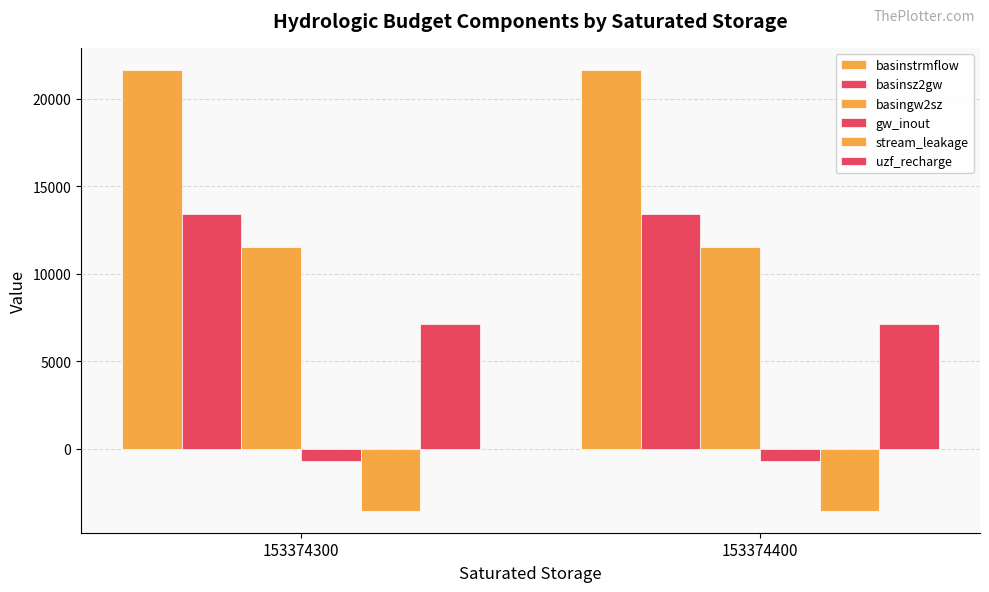

Which series changed the most between 153374300 and 153374400?

basinstrmflow